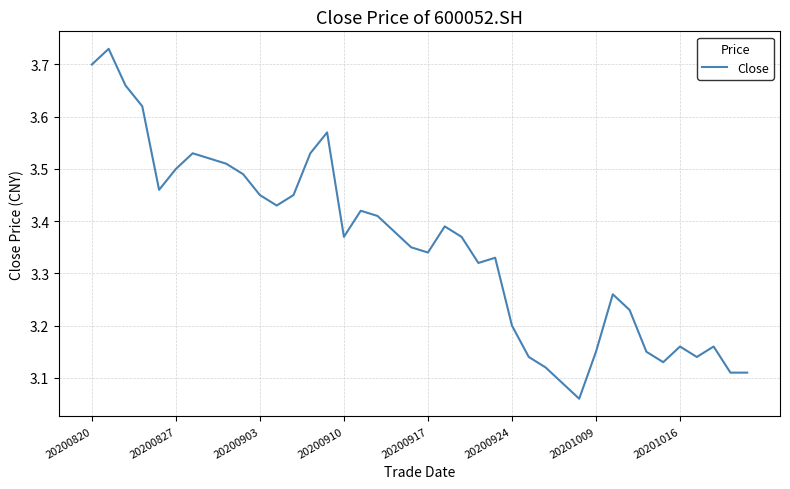

How many interior local peaks (higher than both neighbors) does the data have?

9